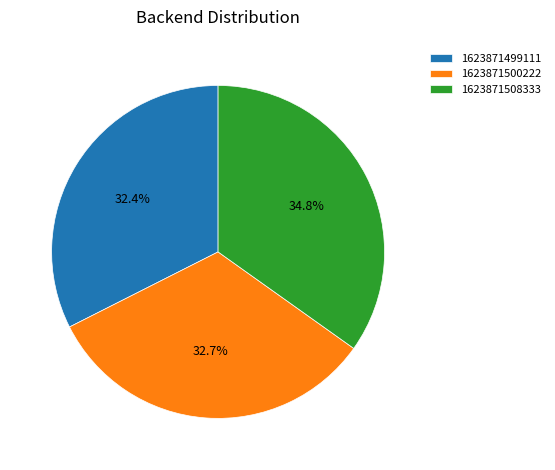

Which has a higher value, 1623871508333 or 1623871499111?

1623871508333